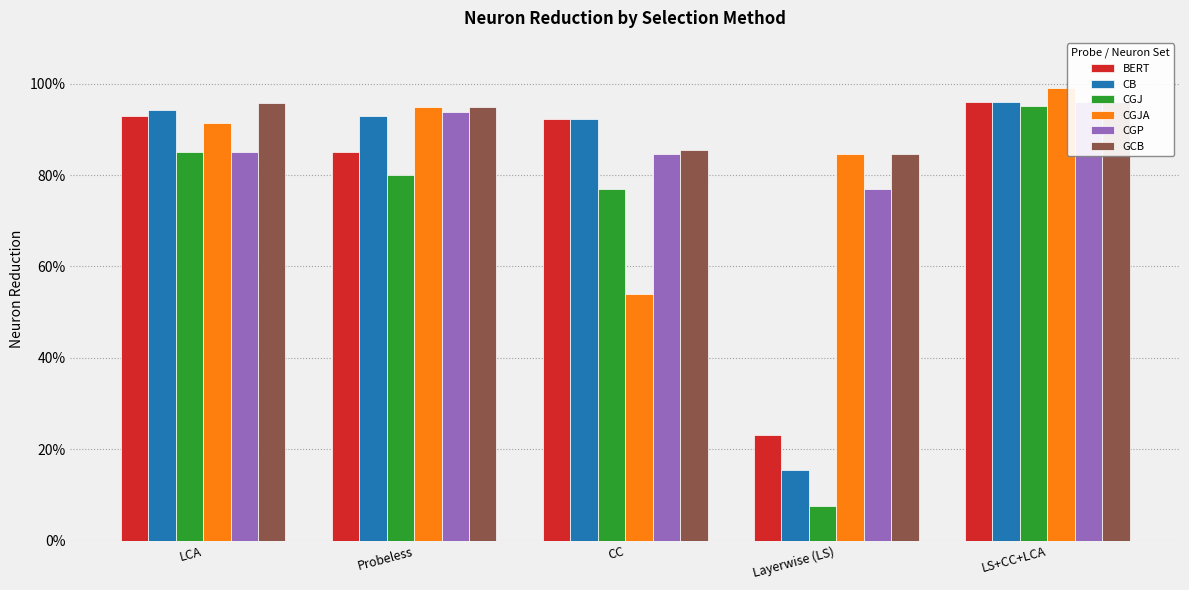

Reading left to right, transcribe all the data shown in this chart.

BERT: 0.9	0.9	0.9	0.2	1.0
CB: 0.9	0.9	0.9	0.2	1.0
CGJ: 0.9	0.8	0.8	0.1	0.9
CGJA: 0.9	0.9	0.5	0.8	1.0
CGP: 0.9	0.9	0.8	0.8	1.0
GCB: 1.0	0.9	0.9	0.8	1.0